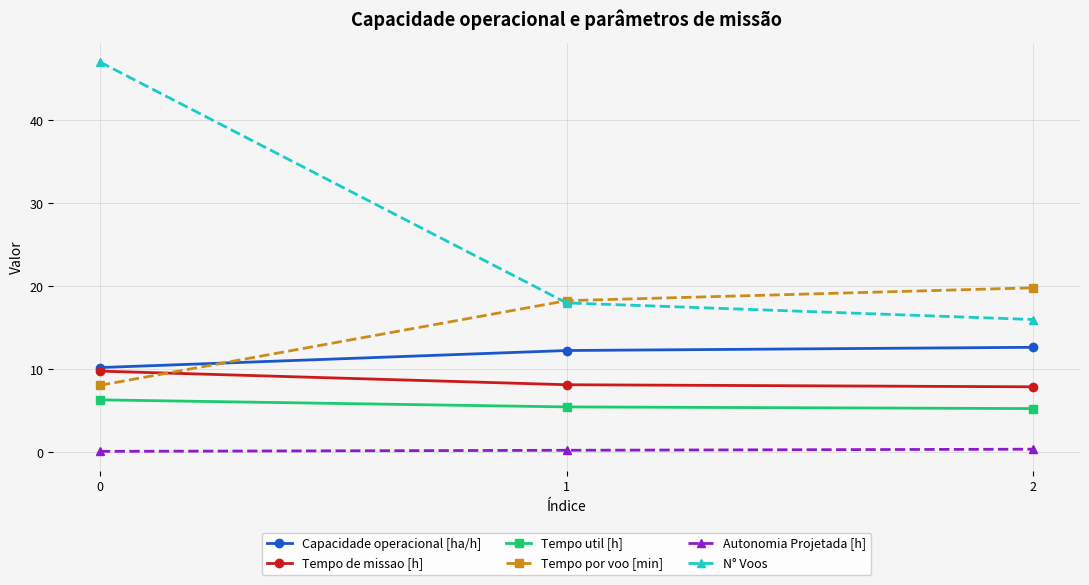

Is the value of N° Voos at 1 greater than the value of Tempo por voo [min] at 2?

No